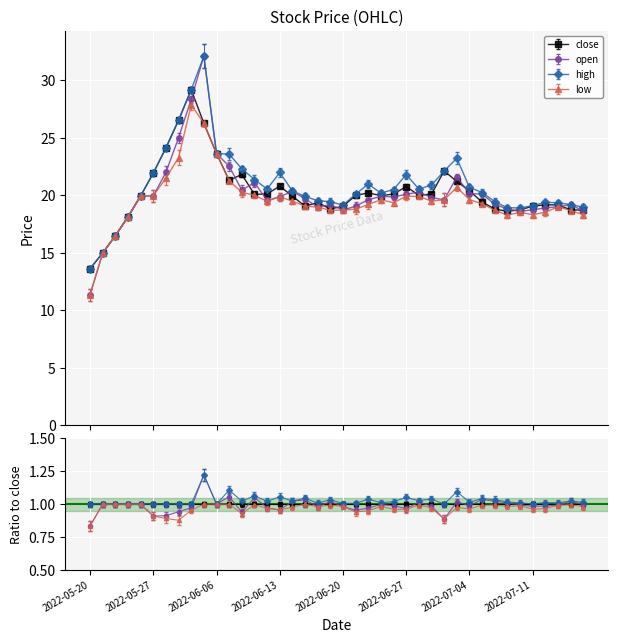

The value of high at 2022-07-05 is 6.3. True or false?

False